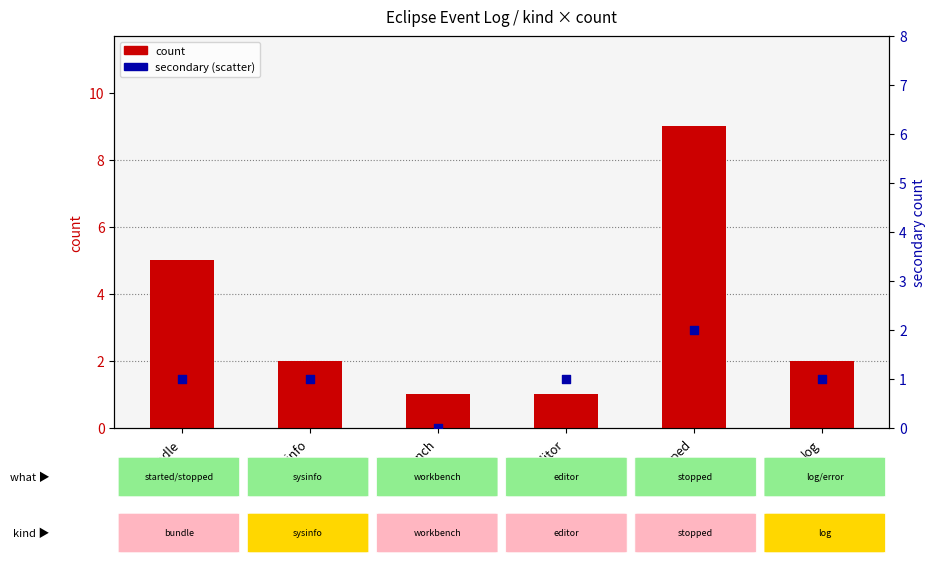

Which series has the widest spread of Y values?

count